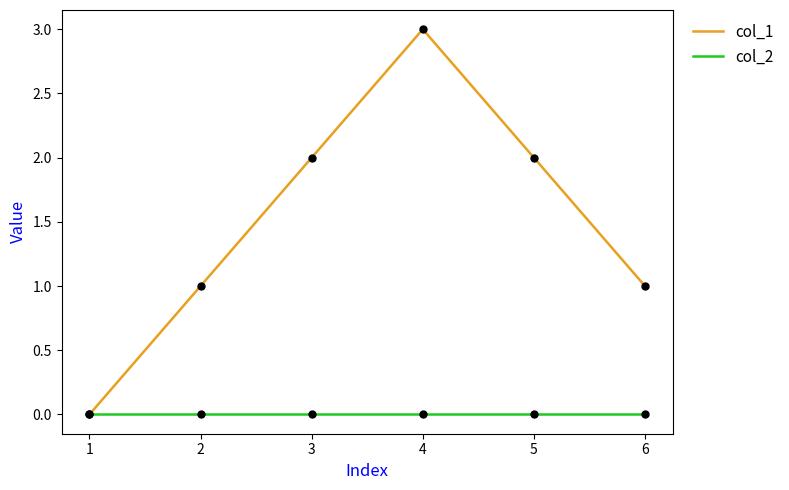

What are all the series names shown in the legend?

col_1, col_2